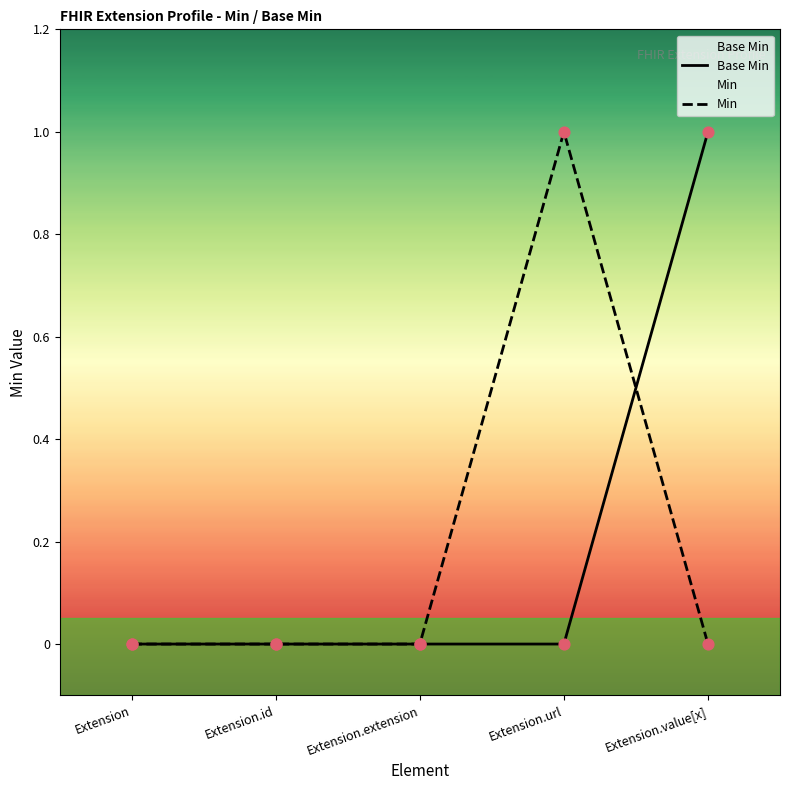

Which series has the widest spread of Y values?

Base Min